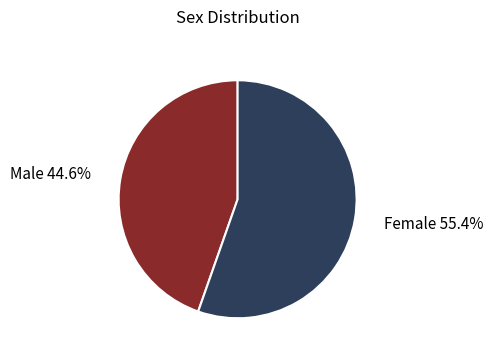

How many slices are in this pie chart?

2